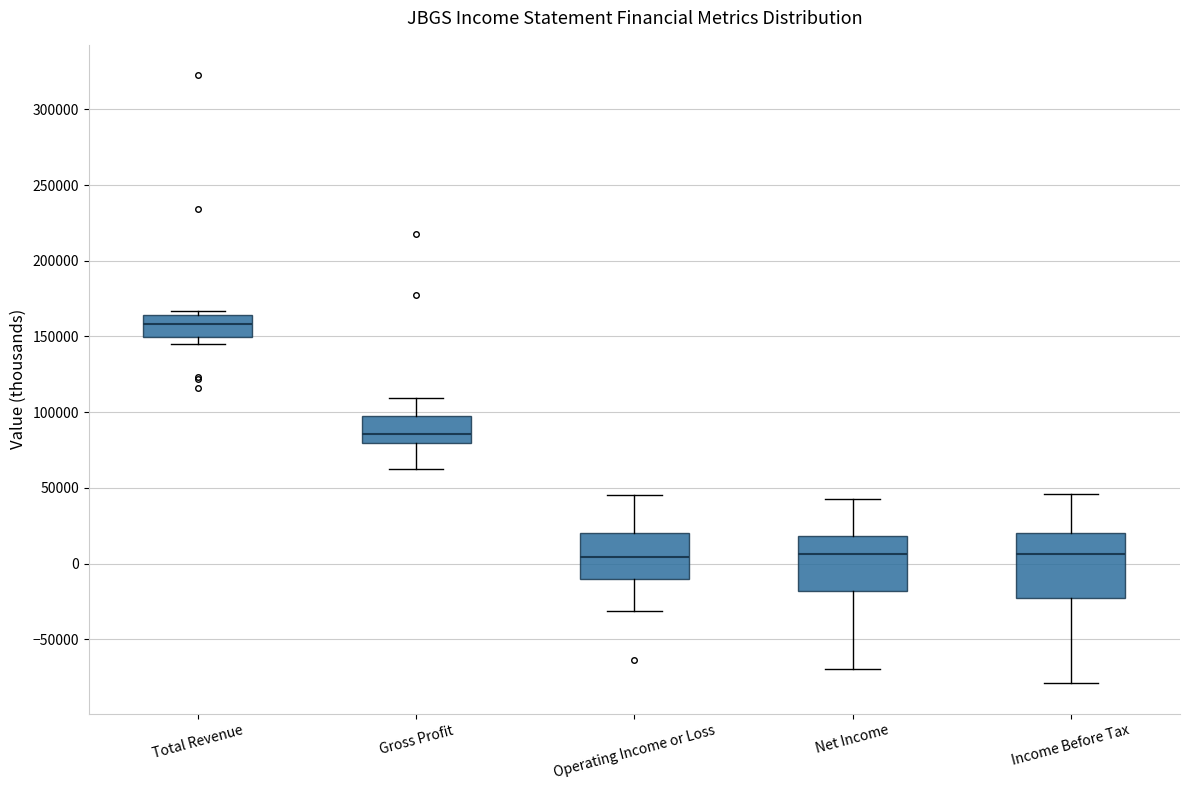

Where does the lower whisker of the box for Net Income end on the y-axis? The values are not printed on the chart, so give them approximately, as read against the axis.

-70000